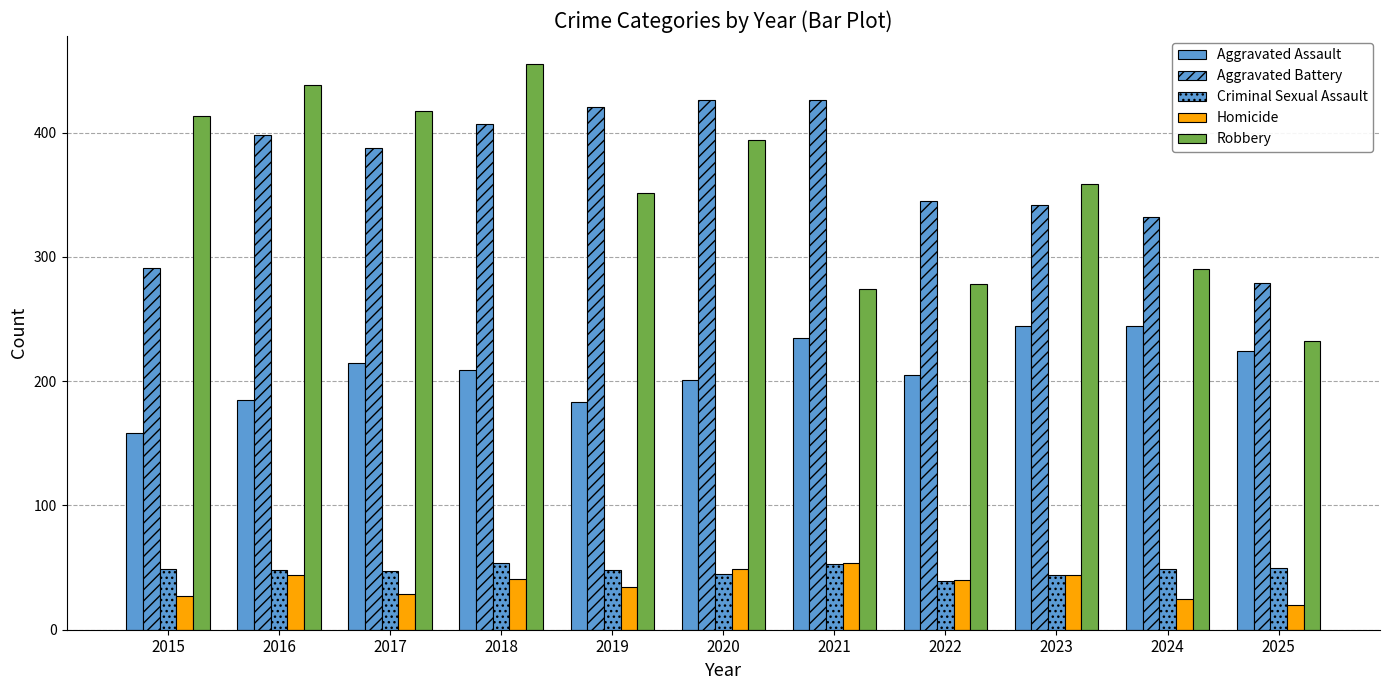

At how many categories does at least one series exceed 271?

11